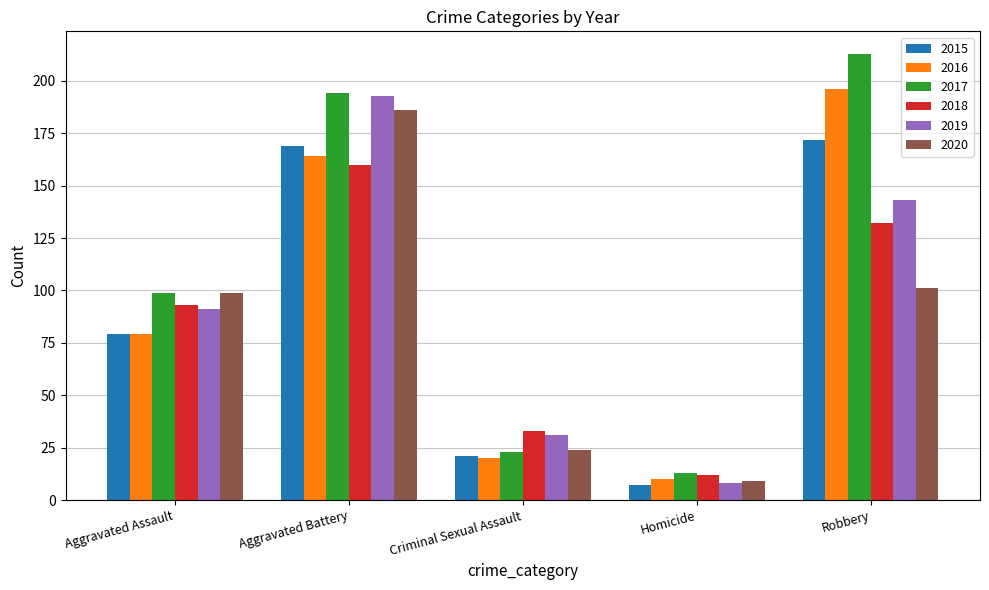

List the labels in order of 2016 value, largest first.

Robbery, Aggravated Battery, Aggravated Assault, Criminal Sexual Assault, Homicide